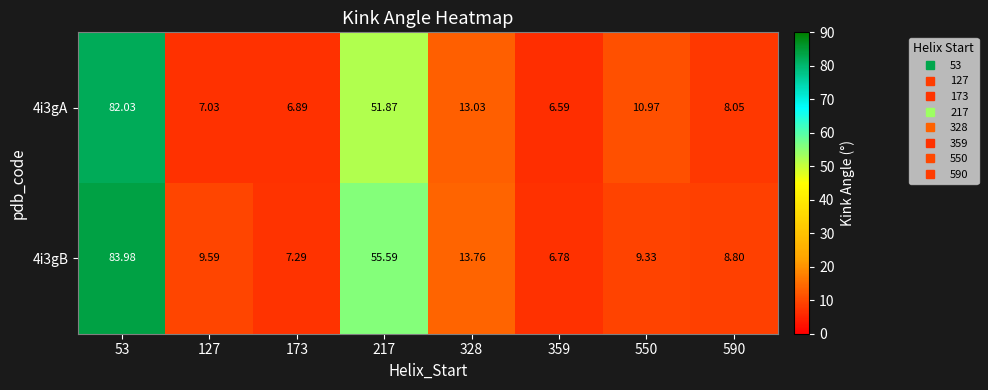

Is the value of 4i3gB at 217 greater than the value of 4i3gA at 173?

Yes